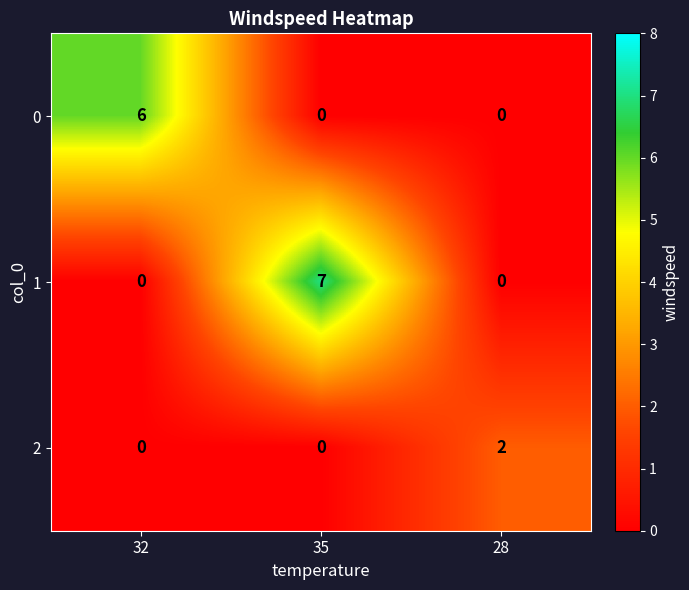

What is the greatest value displayed?

7